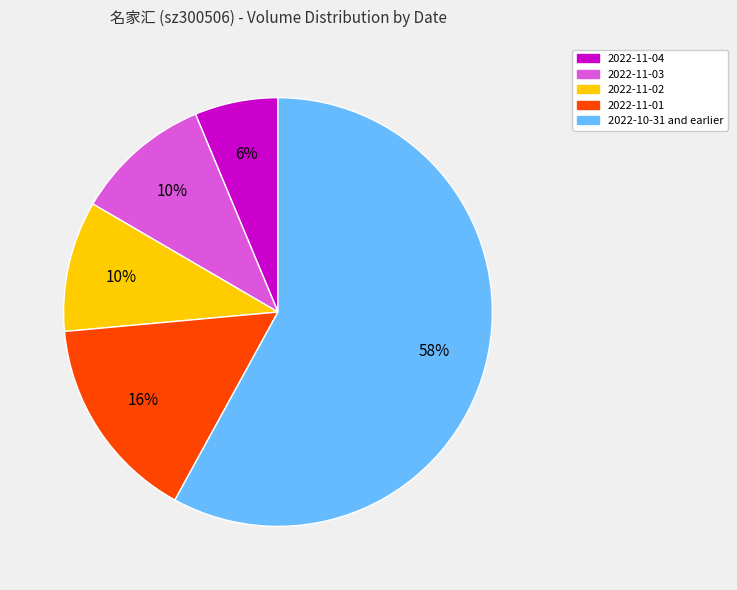

To the nearest percent, what percentage of the pie is 2022-11-02?

10%